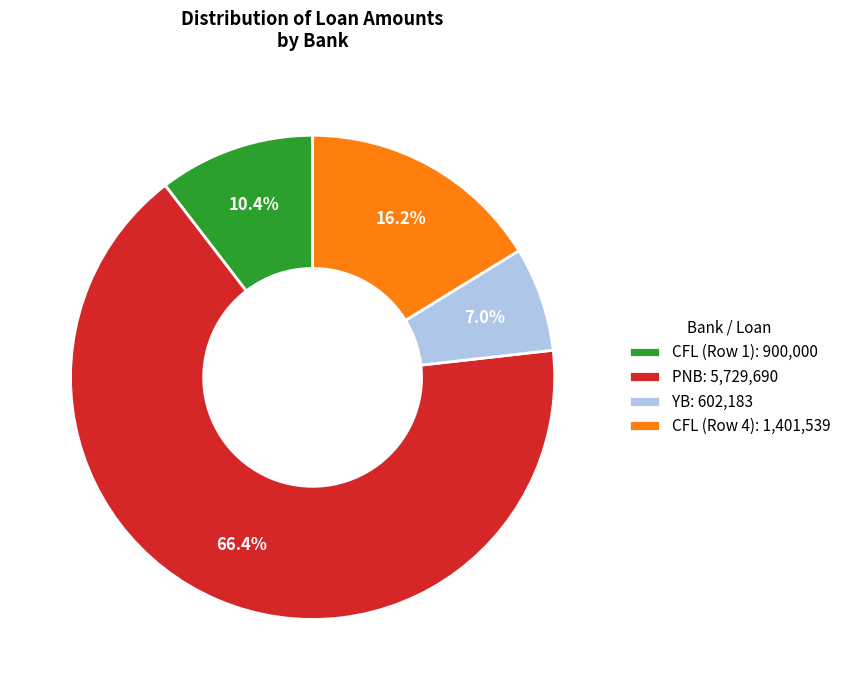

Count the number of slices in the pie.

4